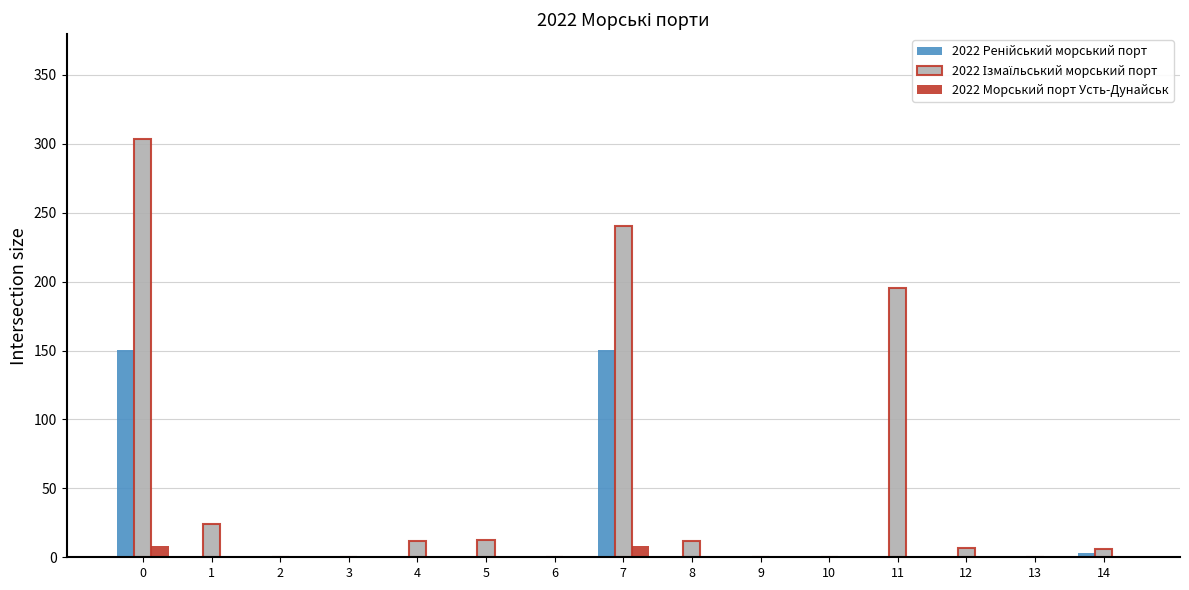

What is the total value across all series at 4?

11.6